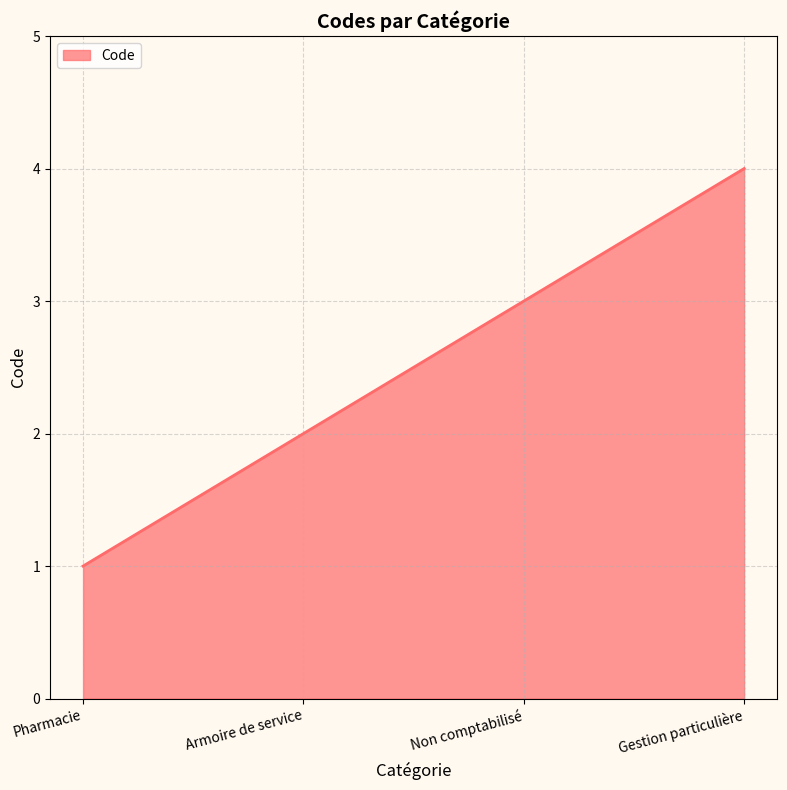

Reading left to right, extract all data points from this chart.

Pharmacie=1	Armoire de service=2	Non comptabilisé=3	Gestion particulière=4